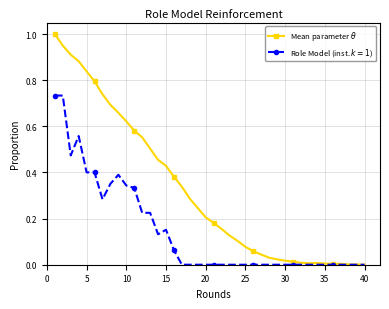

Which series has the widest spread of values?

Mean parameter $\theta$